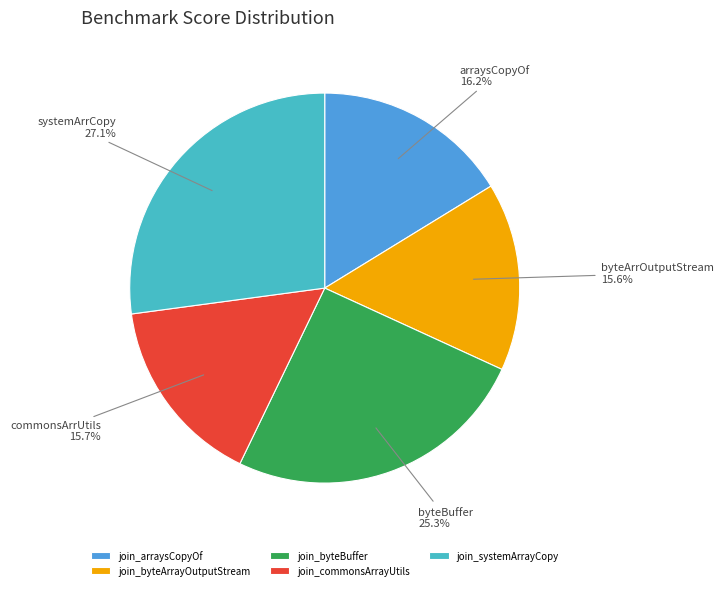

How many slices are in this pie chart?

5